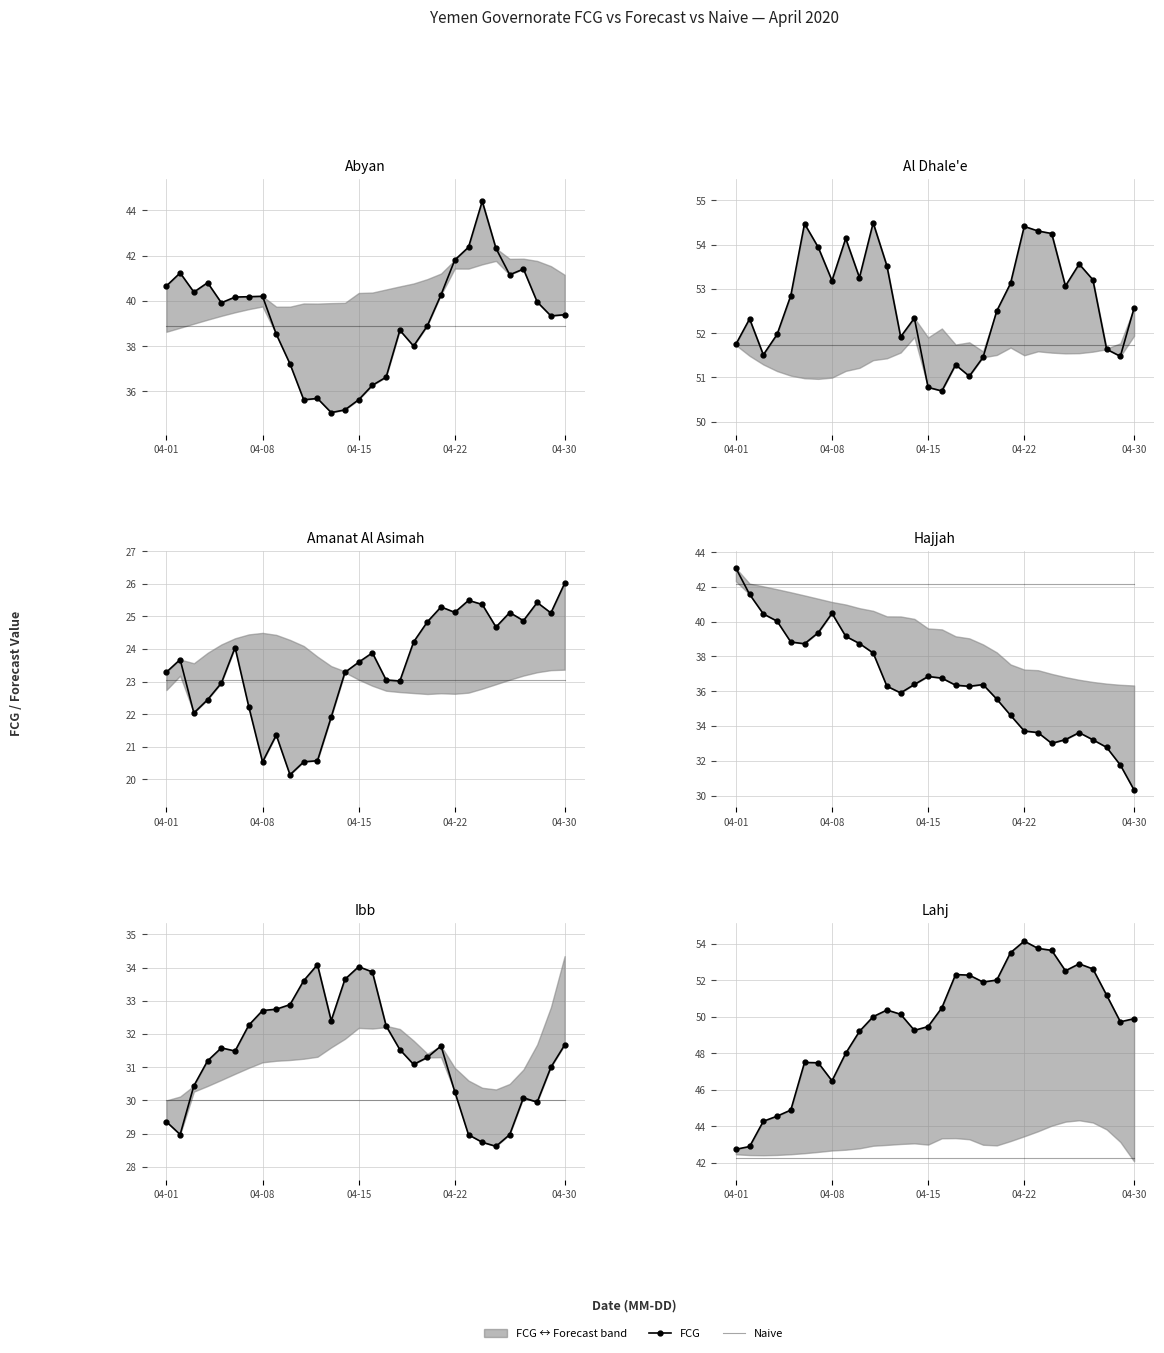

Between 04-01 and 18, which series saw the biggest shift?

FCG